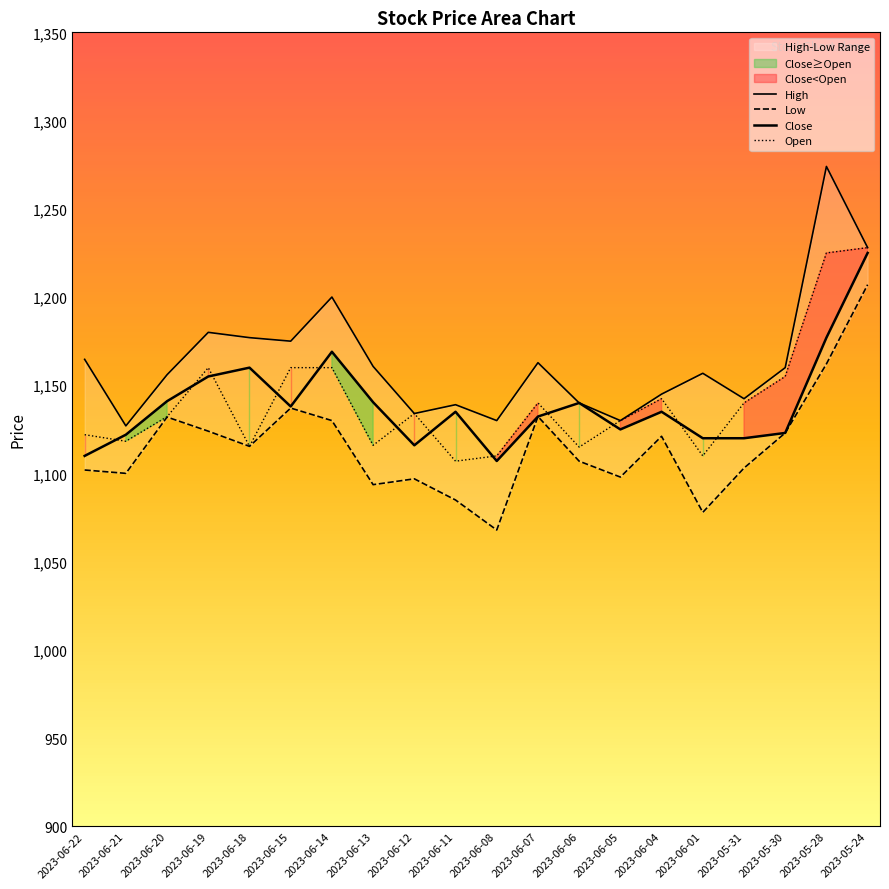

What value does the Open series have at 2023-06-18?

1115.4